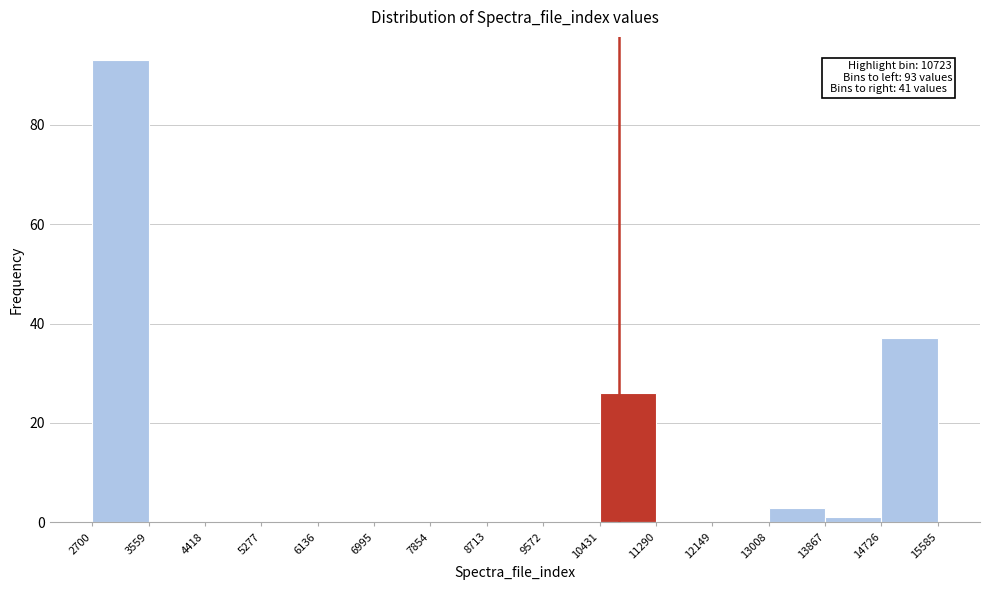

Over which range of the x-axis is the bar tallest?

2700 to 3559